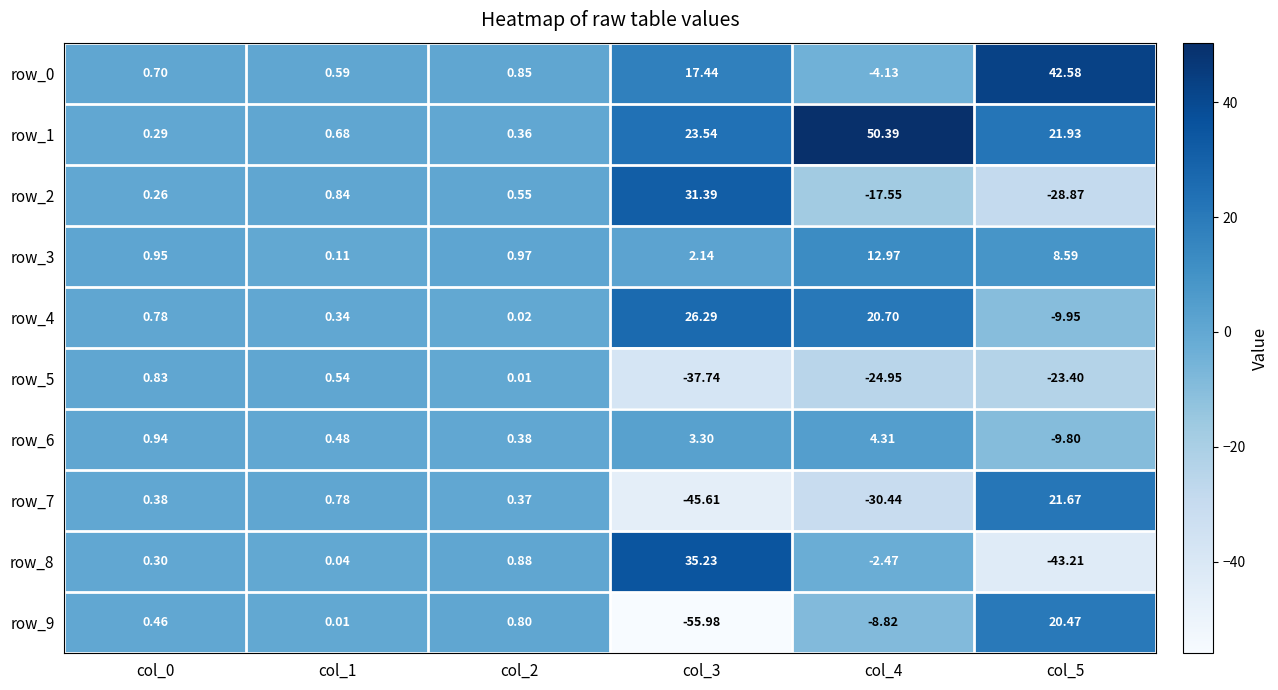

Reading left to right, transcribe all the data shown in this chart.

row_0: col_0=0.7	col_1=0.6	col_2=0.9	col_3=17.4	col_4=-4.1	col_5=42.6
row_1: col_0=0.3	col_1=0.7	col_2=0.4	col_3=23.5	col_4=50.4	col_5=21.9
row_2: col_0=0.3	col_1=0.8	col_2=0.6	col_3=31.4	col_4=-17.6	col_5=-28.9
row_3: col_0=0.9	col_1=0.1	col_2=1.0	col_3=2.1	col_4=13.0	col_5=8.6
row_4: col_0=0.8	col_1=0.3	col_2=0.0	col_3=26.3	col_4=20.7	col_5=-9.9
row_5: col_0=0.8	col_1=0.5	col_2=0.0	col_3=-37.7	col_4=-24.9	col_5=-23.4
row_6: col_0=0.9	col_1=0.5	col_2=0.4	col_3=3.3	col_4=4.3	col_5=-9.8
row_7: col_0=0.4	col_1=0.8	col_2=0.4	col_3=-45.6	col_4=-30.4	col_5=21.7
row_8: col_0=0.3	col_1=0.0	col_2=0.9	col_3=35.2	col_4=-2.5	col_5=-43.2
row_9: col_0=0.5	col_1=0.0	col_2=0.8	col_3=-56.0	col_4=-8.8	col_5=20.5